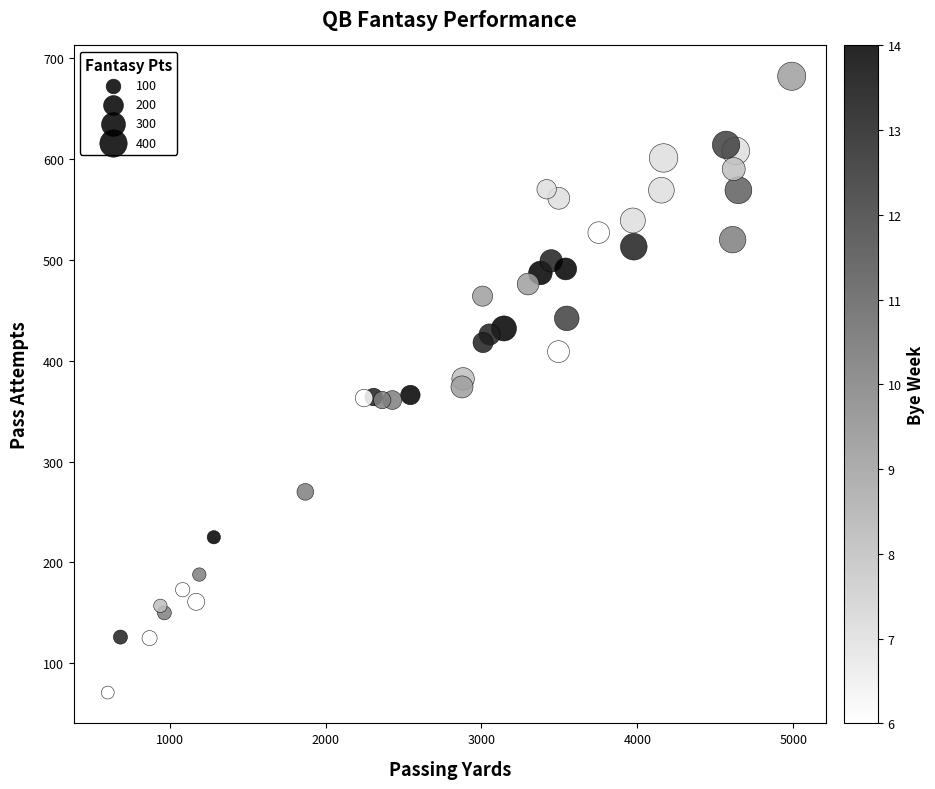

What is the range of X values (max minus min)?

4387